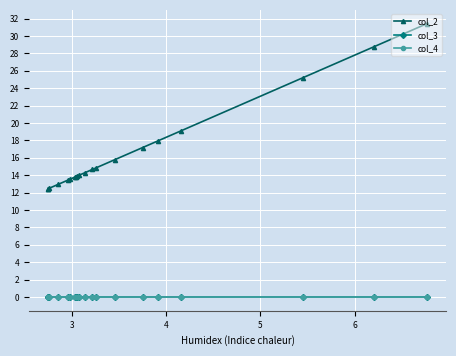

Which series has the largest total across all categories?

col_2